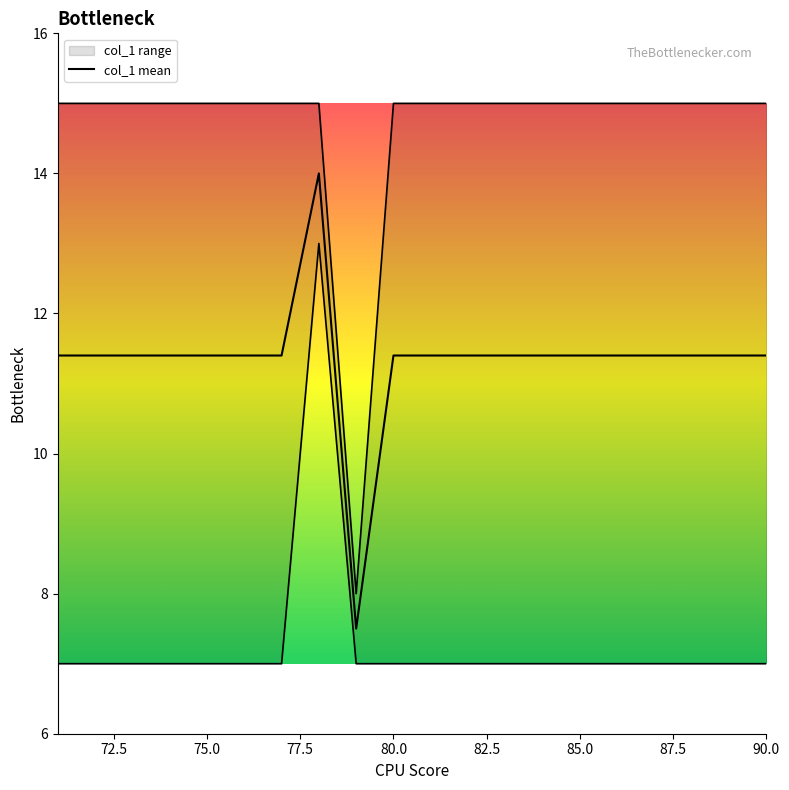

Reading right to left, list all the values displayed in this chart.

11.4	11.4	11.4	11.4	11.4	11.4	11.4	11.4	11.4	11.4	11.4	7.5	14.0	11.4	11.4	11.4	11.4	11.4	11.4	11.4